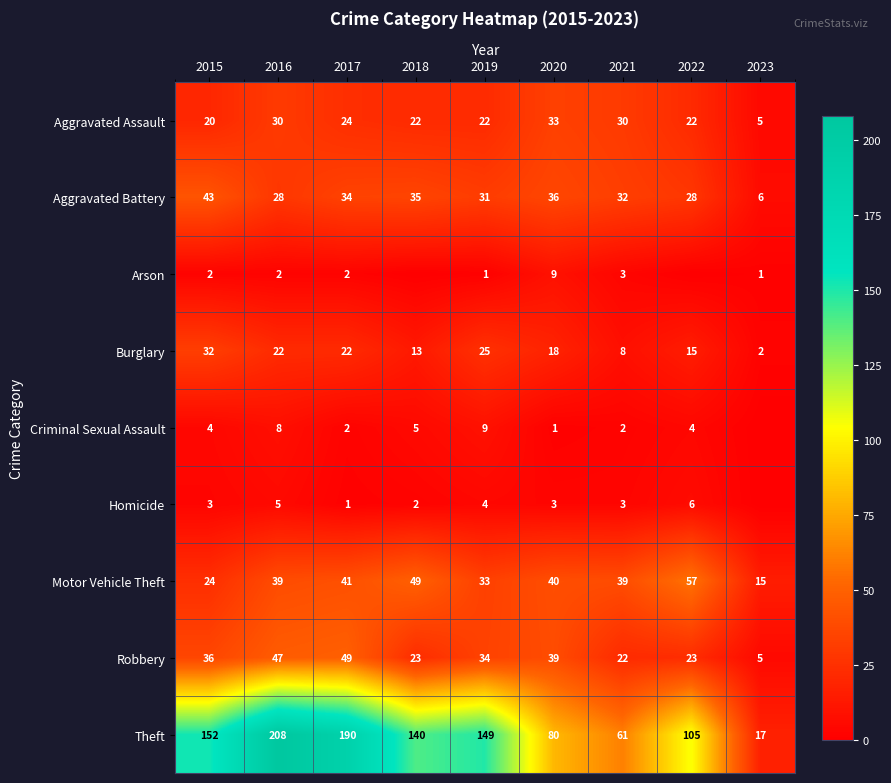

What is the sum of the Robbery values at 2023 and 2021?

27